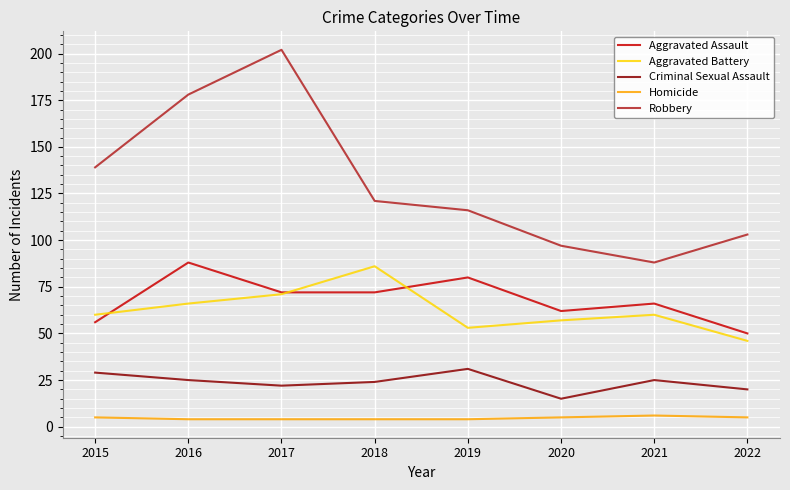

The value of Criminal Sexual Assault at 2021 is 16. True or false?

False